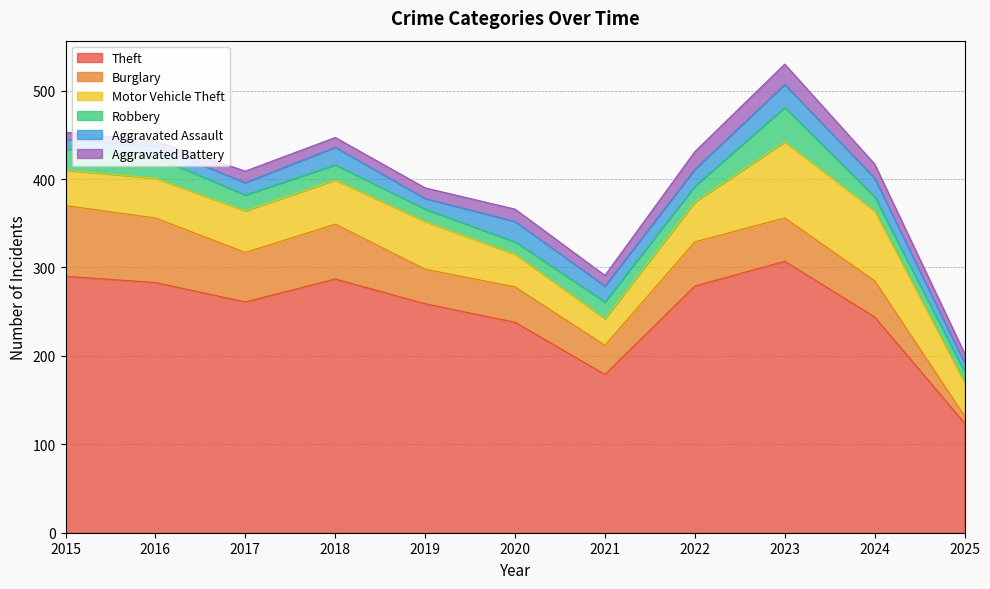

How many data points in Burglary are less than 49?

5